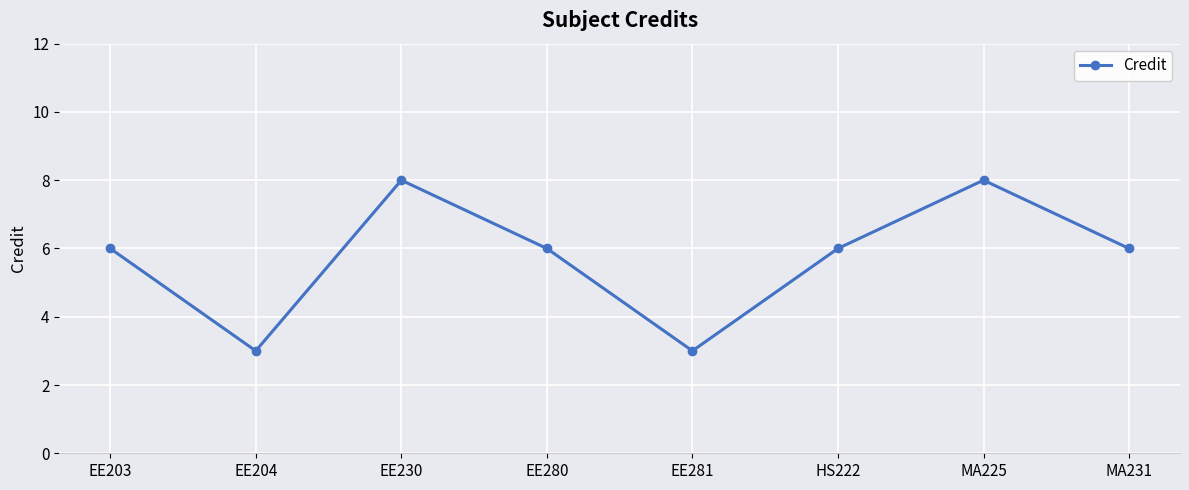

What is the change in value from EE204 to HS222?

+3